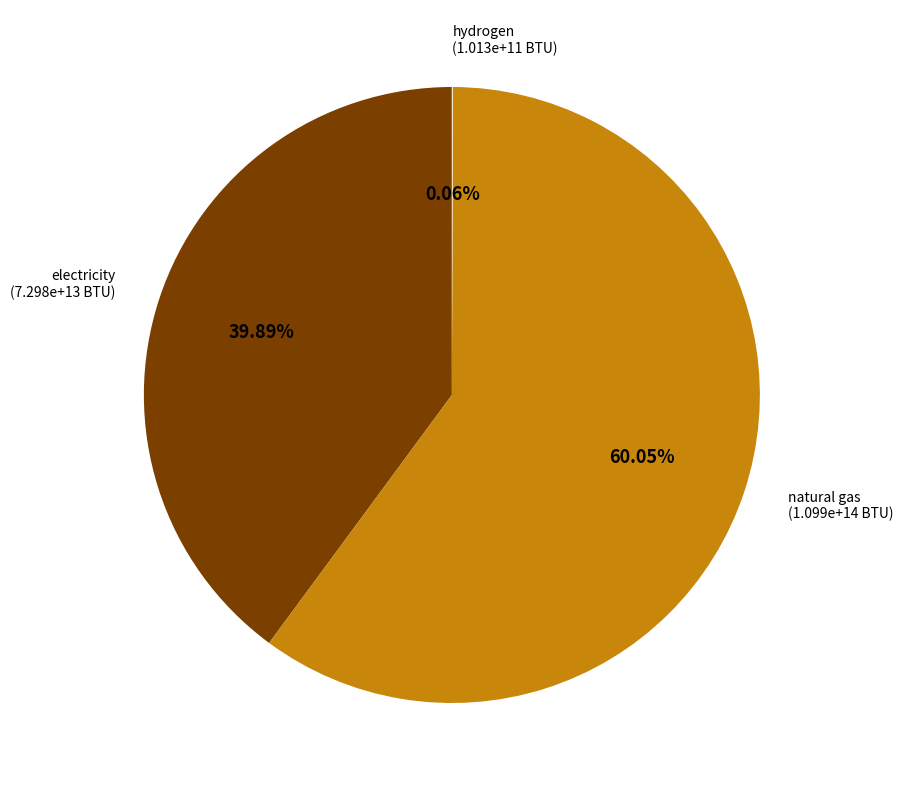

Does any single category account for the majority?

Yes